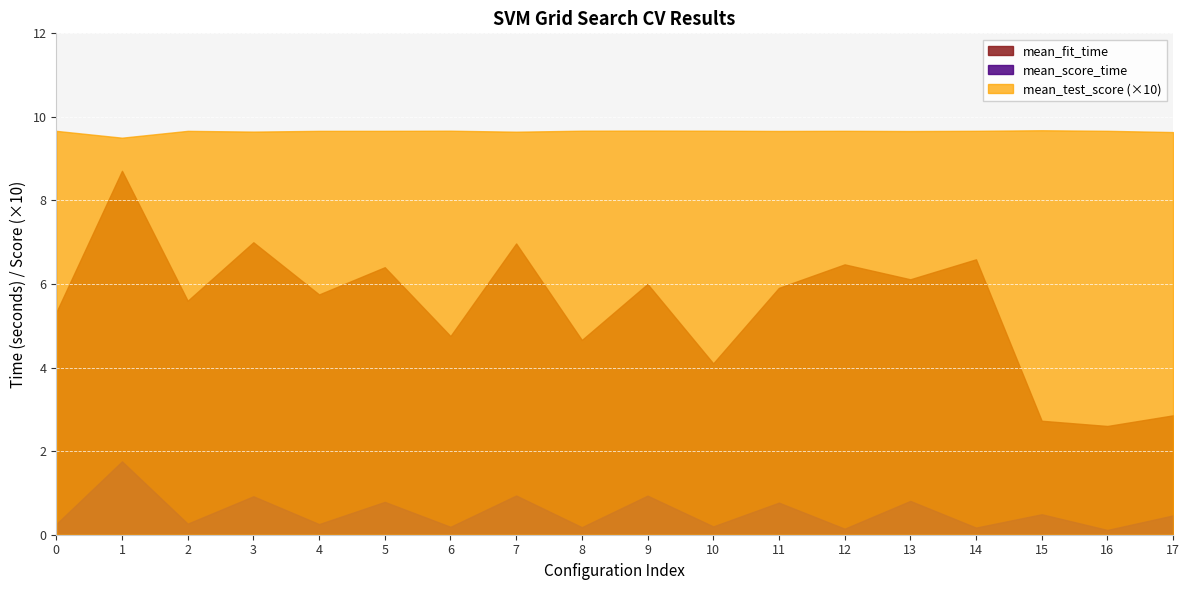

Reading left to right, transcribe all the data shown in this chart.

mean_fit_time: 0=5.3	1=8.7	2=5.6	3=7.0	4=5.8	5=6.4	6=4.8	7=7.0	8=4.7	9=6.0	10=4.1	11=5.9	12=6.5	13=6.1	14=6.6	15=2.7	16=2.6	17=2.9
mean_score_time: 0=0.3	1=1.8	2=0.3	3=0.9	4=0.3	5=0.8	6=0.2	7=0.9	8=0.2	9=0.9	10=0.2	11=0.8	12=0.1	13=0.8	14=0.2	15=0.5	16=0.1	17=0.5
mean_test_score: 0=1.0	1=1.0	2=1.0	3=1.0	4=1.0	5=1.0	6=1.0	7=1.0	8=1.0	9=1.0	10=1.0	11=1.0	12=1.0	13=1.0	14=1.0	15=1.0	16=1.0	17=1.0